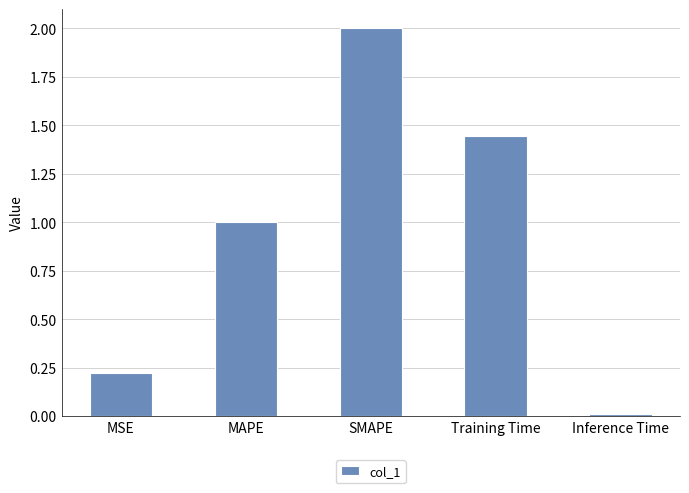

The chart shows a value of 2.2 at Training Time. True or false?

False